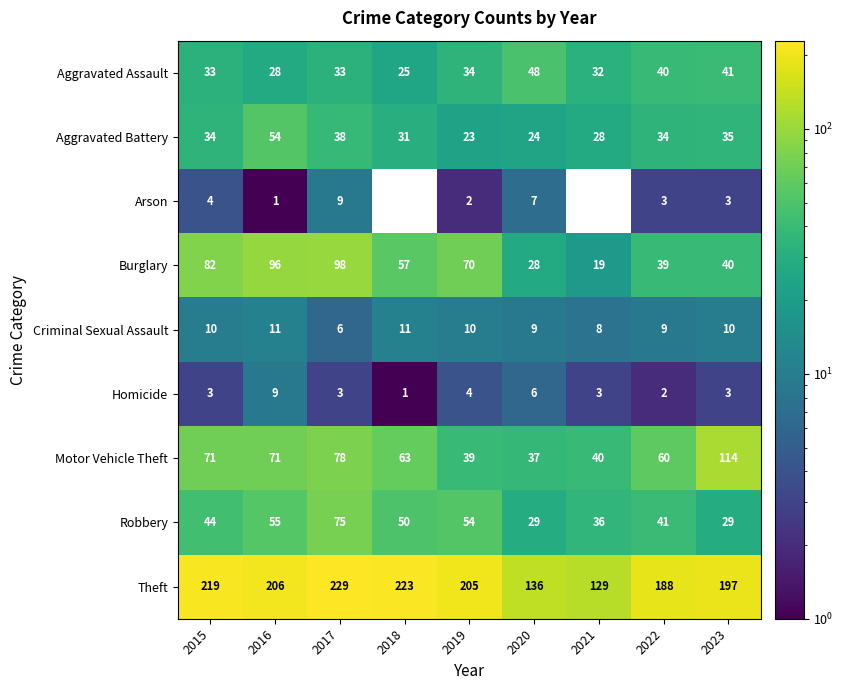

Is the value of Aggravated Assault at 2020 greater than the value of Criminal Sexual Assault at 2017?

Yes